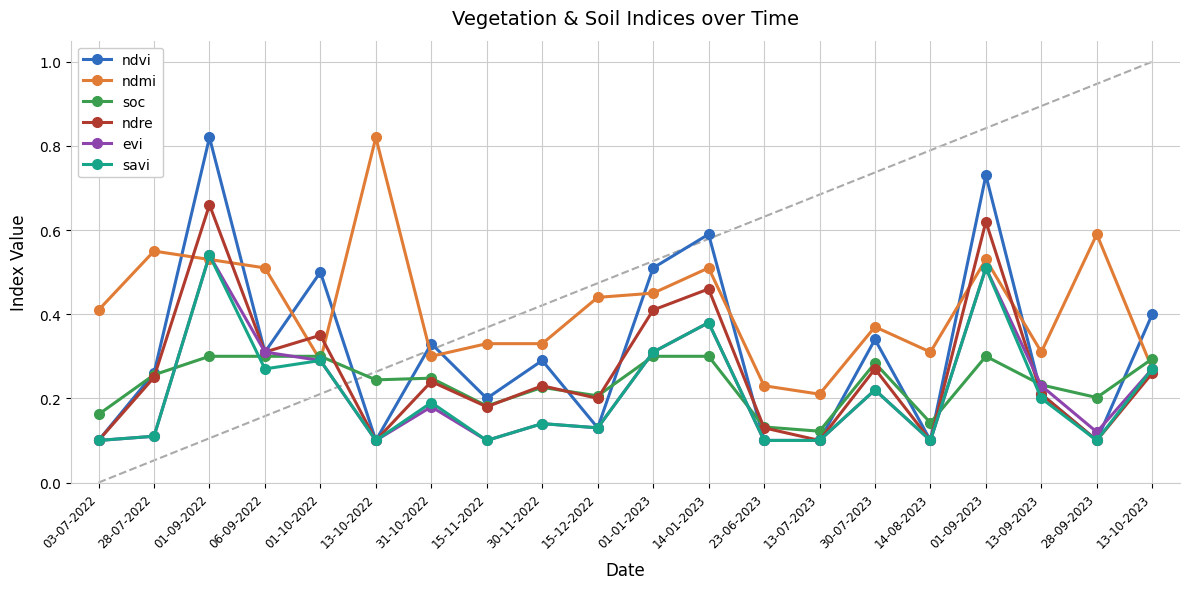

True or false: ndmi has more than 0 interior local peaks.

True